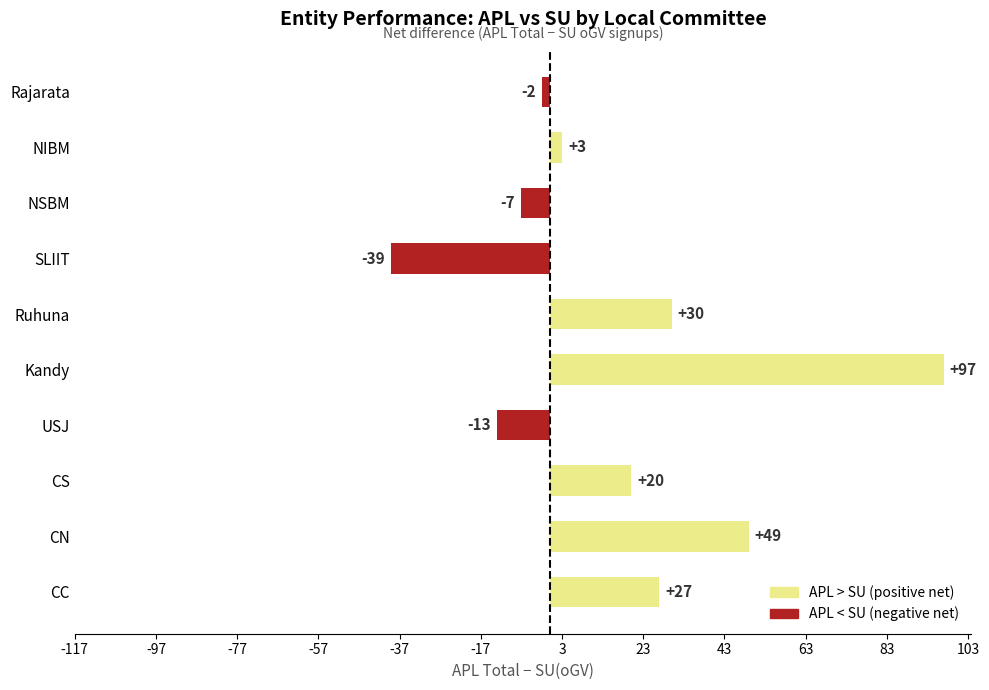

Reading bottom to top, extract all data points from this chart.

CC=27	CN=49	CS=20	USJ=-13	Kandy=97	Ruhuna=30	SLIIT=-39	NSBM=-7	NIBM=3	Rajarata=-2